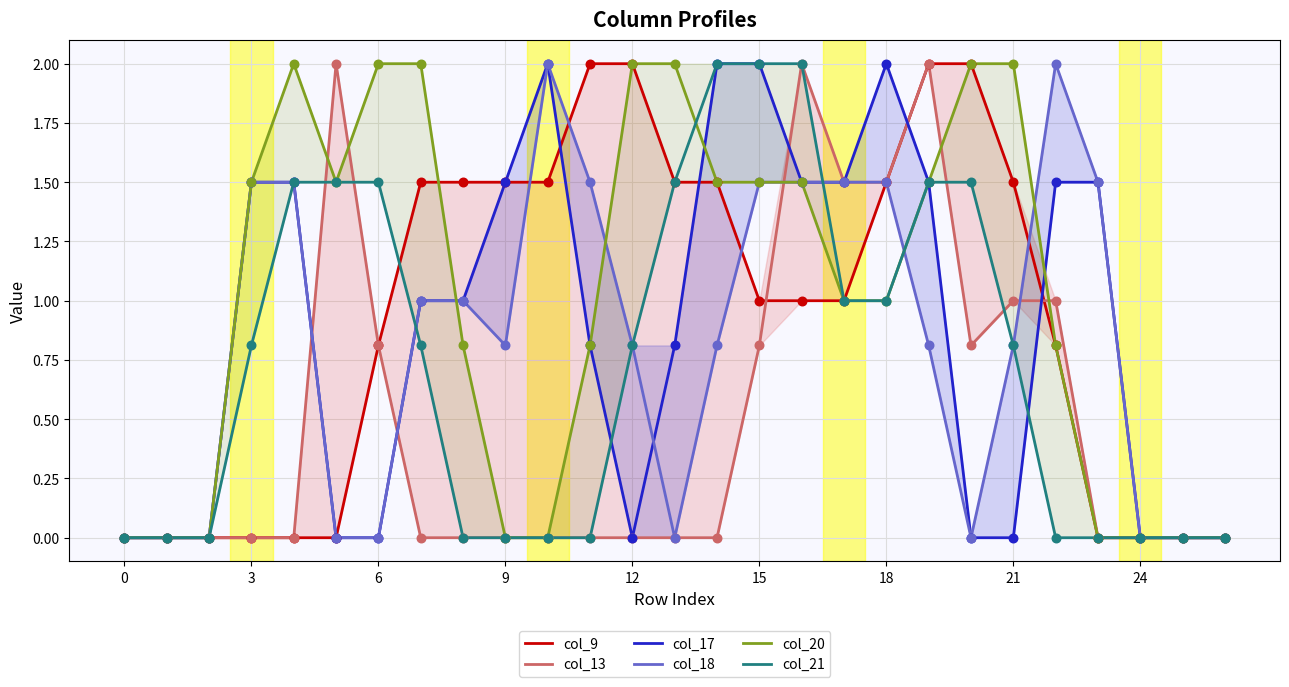

What is the total value across all series at 11?

5.1